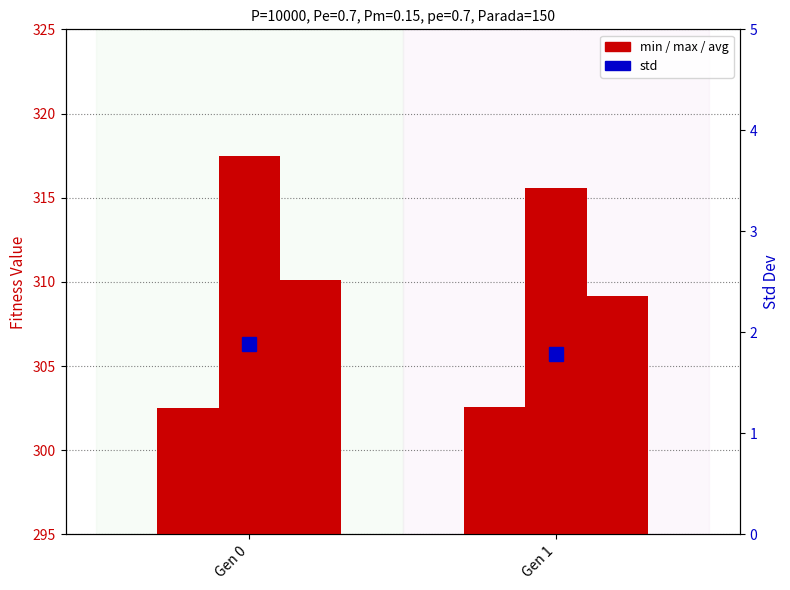

What is the value of the max bar at the 1st from the left?

317.5